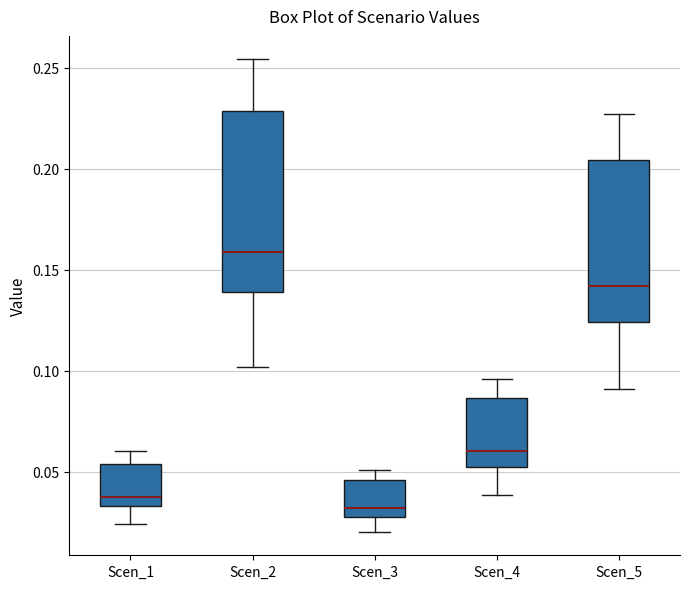

Reading left to right, read every box against the y-axis: the position of its median line, the range the box covers, and the ends of its whiskers. The values are not printed on the chart, so give them approximately, as read against the axis.

Scen_1: median 0.040, box 0.035 to 0.055, whiskers 0.025 to 0.060
Scen_2: median 0.160, box 0.140 to 0.230, whiskers 0.100 to 0.255
Scen_3: median 0.030 (just above the box's lower edge), box 0.030 to 0.045, whiskers 0.020 to 0.050
Scen_4: median 0.060, box 0.050 to 0.085, whiskers 0.040 to 0.095
Scen_5: median 0.140, box 0.125 to 0.205, whiskers 0.090 to 0.225